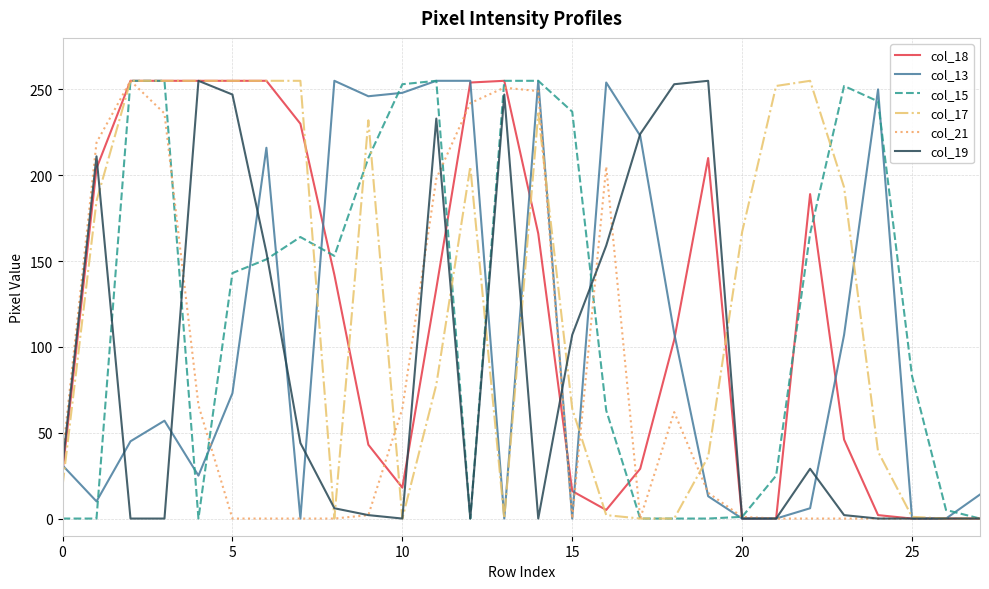

Is this an area chart (filled region under the line)?

No